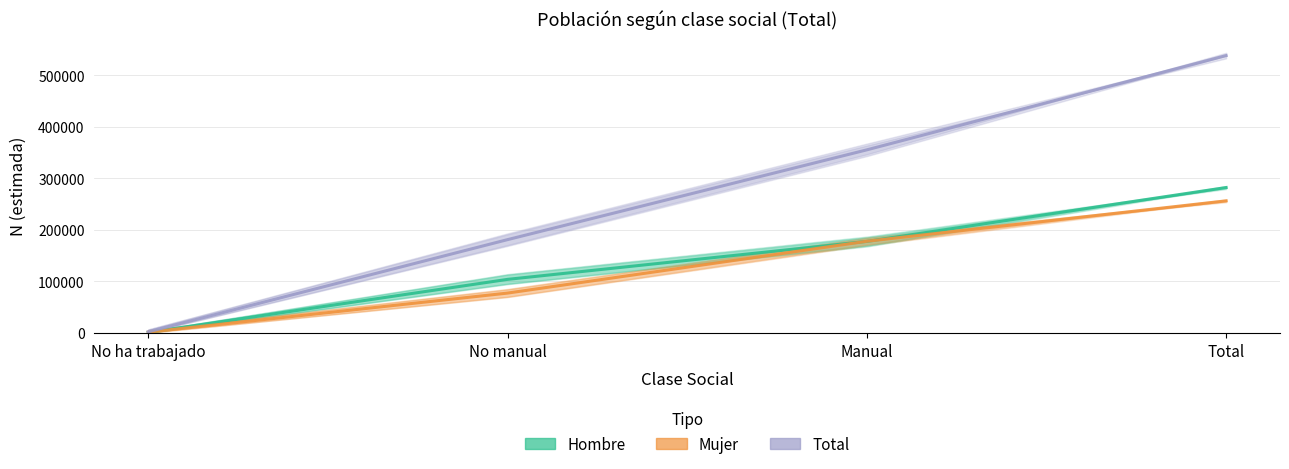

Is the value of Mujer at Total greater than the value of Hombre at No ha trabajado?

Yes